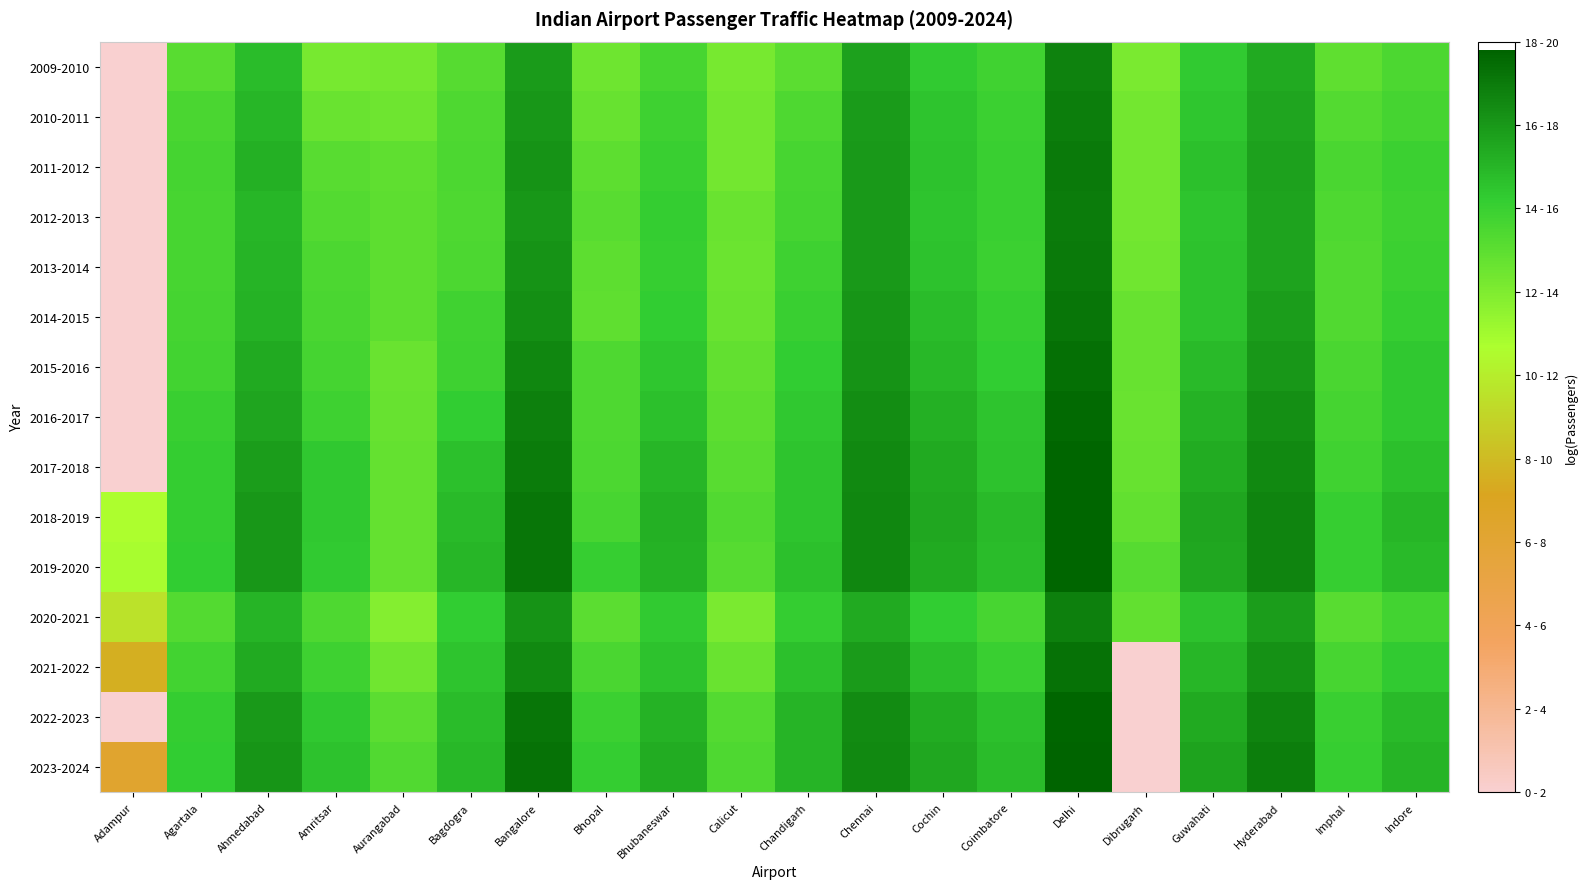

Reading right to left, extract all data points from this chart.

2009-2010: Indore=13.5	Imphal=12.9	Hyderabad=15.4	Guwahati=14.3	Dibrugarh=12.1	Delhi=16.7	Coimbatore=13.8	Cochin=14.3	Chennai=15.7	Chandigarh=13.1	Calicut=12.2	Bhubaneswar=13.6	Bhopal=12.5	Bangalore=15.9	Bagdogra=13.2	Aurangabad=12.3	Amritsar=12.2	Ahmedabad=14.8	Agartala=13.1	Adampur=0.0
2010-2011: Indore=13.7	Imphal=13.2	Hyderabad=15.6	Guwahati=14.5	Dibrugarh=12.4	Delhi=16.8	Coimbatore=13.9	Cochin=14.5	Chennai=15.9	Chandigarh=13.4	Calicut=12.3	Bhubaneswar=13.9	Bhopal=12.7	Bangalore=16.1	Bagdogra=13.4	Aurangabad=12.5	Amritsar=12.6	Ahmedabad=15.0	Agartala=13.5	Adampur=0.0
2011-2012: Indore=13.9	Imphal=13.5	Hyderabad=15.7	Guwahati=14.6	Dibrugarh=12.4	Delhi=17.0	Coimbatore=14.0	Cochin=14.6	Chennai=16.0	Chandigarh=13.6	Calicut=12.3	Bhubaneswar=14.0	Bhopal=12.9	Bangalore=16.2	Bagdogra=13.5	Aurangabad=12.9	Amritsar=13.1	Ahmedabad=15.2	Agartala=13.6	Adampur=0.0
2012-2013: Indore=13.9	Imphal=13.4	Hyderabad=15.6	Guwahati=14.5	Dibrugarh=12.3	Delhi=16.9	Coimbatore=14.0	Cochin=14.5	Chennai=15.9	Chandigarh=13.7	Calicut=12.6	Bhubaneswar=14.1	Bhopal=13.1	Bangalore=16.1	Bagdogra=13.4	Aurangabad=13.0	Amritsar=13.2	Ahmedabad=15.0	Agartala=13.6	Adampur=0.0
2013-2014: Indore=13.9	Imphal=13.4	Hyderabad=15.6	Guwahati=14.6	Dibrugarh=12.4	Delhi=17.0	Coimbatore=13.9	Cochin=14.6	Chennai=15.9	Chandigarh=13.9	Calicut=12.6	Bhubaneswar=14.1	Bhopal=13.0	Bangalore=16.1	Bagdogra=13.4	Aurangabad=13.0	Amritsar=13.5	Ahmedabad=15.1	Agartala=13.6	Adampur=0.0
2014-2015: Indore=14.1	Imphal=13.3	Hyderabad=15.8	Guwahati=14.6	Dibrugarh=12.7	Delhi=17.1	Coimbatore=14.1	Cochin=14.8	Chennai=16.1	Chandigarh=14.0	Calicut=12.6	Bhubaneswar=14.2	Bhopal=12.9	Bangalore=16.3	Bagdogra=13.8	Aurangabad=13.0	Amritsar=13.5	Ahmedabad=15.2	Agartala=13.7	Adampur=0.0
2015-2016: Indore=14.3	Imphal=13.5	Hyderabad=16.0	Guwahati=14.8	Dibrugarh=12.7	Delhi=17.3	Coimbatore=14.3	Cochin=14.9	Chennai=16.2	Chandigarh=14.2	Calicut=12.8	Bhubaneswar=14.4	Bhopal=13.4	Bangalore=16.6	Bagdogra=13.9	Aurangabad=12.6	Amritsar=13.7	Ahmedabad=15.4	Agartala=13.7	Adampur=0.0
2016-2017: Indore=14.4	Imphal=13.7	Hyderabad=16.3	Guwahati=15.1	Dibrugarh=12.6	Delhi=17.6	Coimbatore=14.5	Cochin=15.2	Chennai=16.4	Chandigarh=14.4	Calicut=13.0	Bhubaneswar=14.6	Bhopal=13.4	Bangalore=16.8	Bagdogra=14.2	Aurangabad=12.7	Amritsar=13.8	Ahmedabad=15.5	Agartala=14.0	Adampur=0.0
2017-2018: Indore=14.6	Imphal=13.8	Hyderabad=16.5	Guwahati=15.3	Dibrugarh=12.7	Delhi=17.7	Coimbatore=14.6	Cochin=15.4	Chennai=16.5	Chandigarh=14.5	Calicut=13.1	Bhubaneswar=15.0	Bhopal=13.5	Bangalore=17.0	Bagdogra=14.6	Aurangabad=12.7	Amritsar=14.3	Ahmedabad=15.8	Agartala=14.1	Adampur=0.0
2018-2019: Indore=15.0	Imphal=14.1	Hyderabad=16.7	Guwahati=15.6	Dibrugarh=12.8	Delhi=17.7	Coimbatore=14.8	Cochin=15.5	Chennai=16.6	Chandigarh=14.5	Calicut=13.3	Bhubaneswar=15.2	Bhopal=13.6	Bangalore=17.2	Bagdogra=14.9	Aurangabad=12.8	Amritsar=14.4	Ahmedabad=16.0	Agartala=14.2	Adampur=10.7
2019-2020: Indore=14.9	Imphal=14.1	Hyderabad=16.7	Guwahati=15.5	Dibrugarh=13.2	Delhi=17.7	Coimbatore=14.8	Cochin=15.4	Chennai=16.6	Chandigarh=14.7	Calicut=13.2	Bhubaneswar=15.1	Bhopal=14.1	Bangalore=17.1	Bagdogra=15.0	Aurangabad=12.8	Amritsar=14.3	Ahmedabad=16.0	Agartala=14.2	Adampur=10.8
2020-2021: Indore=13.7	Imphal=13.1	Hyderabad=15.8	Guwahati=14.6	Dibrugarh=12.9	Delhi=16.8	Coimbatore=13.6	Cochin=14.3	Chennai=15.4	Chandigarh=14.1	Calicut=12.2	Bhubaneswar=14.3	Bhopal=13.0	Bangalore=16.2	Bagdogra=14.2	Aurangabad=11.9	Amritsar=13.4	Ahmedabad=15.1	Agartala=13.3	Adampur=9.5
2021-2022: Indore=14.3	Imphal=13.6	Hyderabad=16.2	Guwahati=15.0	Dibrugarh=0.0	Delhi=17.3	Coimbatore=14.0	Cochin=14.7	Chennai=15.9	Chandigarh=14.6	Calicut=12.6	Bhubaneswar=14.6	Bhopal=13.5	Bangalore=16.5	Bagdogra=14.5	Aurangabad=12.4	Amritsar=13.9	Ahmedabad=15.4	Agartala=13.7	Adampur=7.6
2022-2023: Indore=14.8	Imphal=14.0	Hyderabad=16.7	Guwahati=15.4	Dibrugarh=0.0	Delhi=17.7	Coimbatore=14.7	Cochin=15.3	Chennai=16.4	Chandigarh=15.1	Calicut=13.3	Bhubaneswar=15.1	Bhopal=13.9	Bangalore=17.2	Bagdogra=14.7	Aurangabad=13.1	Amritsar=14.4	Ahmedabad=16.0	Agartala=14.1	Adampur=0.0
2023-2024: Indore=15.0	Imphal=14.1	Hyderabad=16.9	Guwahati=15.6	Dibrugarh=0.0	Delhi=17.8	Coimbatore=14.8	Cochin=15.5	Chennai=16.5	Chandigarh=15.1	Calicut=13.4	Bhubaneswar=15.3	Bhopal=14.1	Bangalore=17.3	Bagdogra=14.9	Aurangabad=13.3	Amritsar=14.6	Ahmedabad=16.1	Agartala=14.2	Adampur=6.3